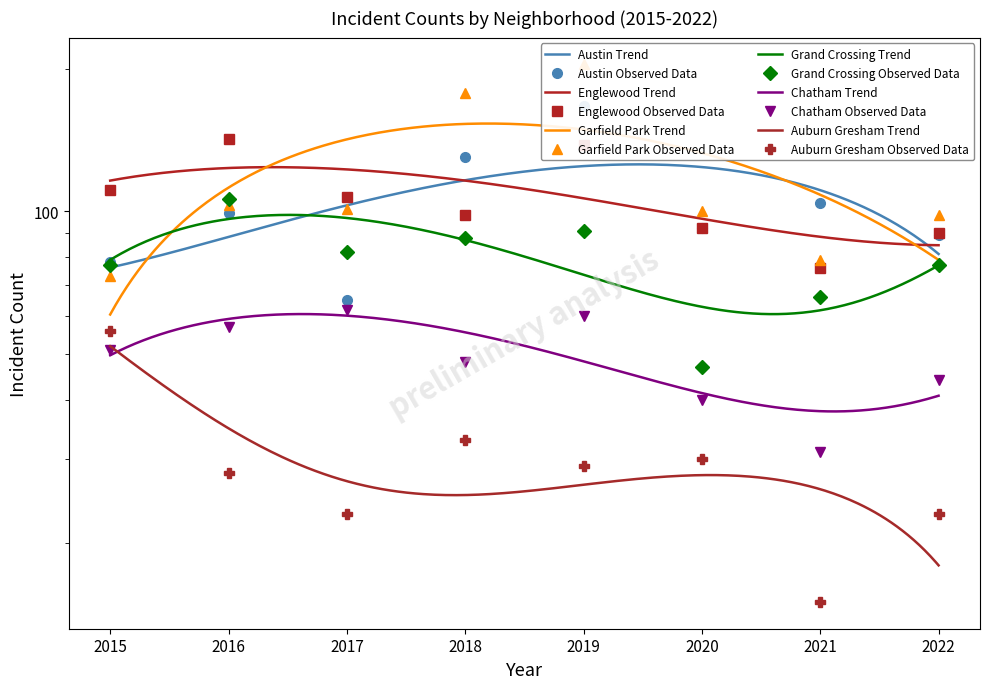

What is the sum of all Chatham values?

393